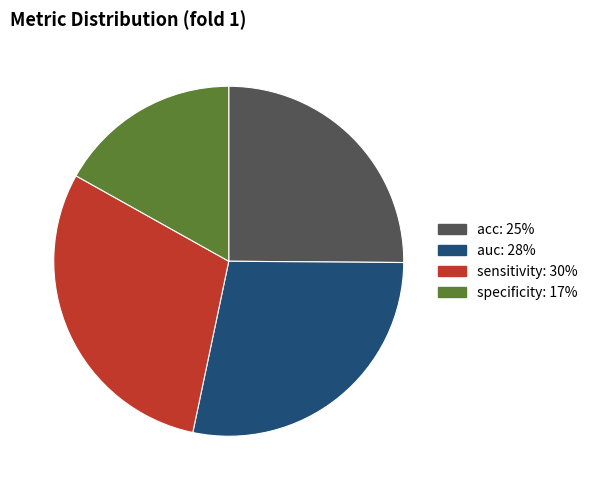

Which slice is the smallest?

specificity